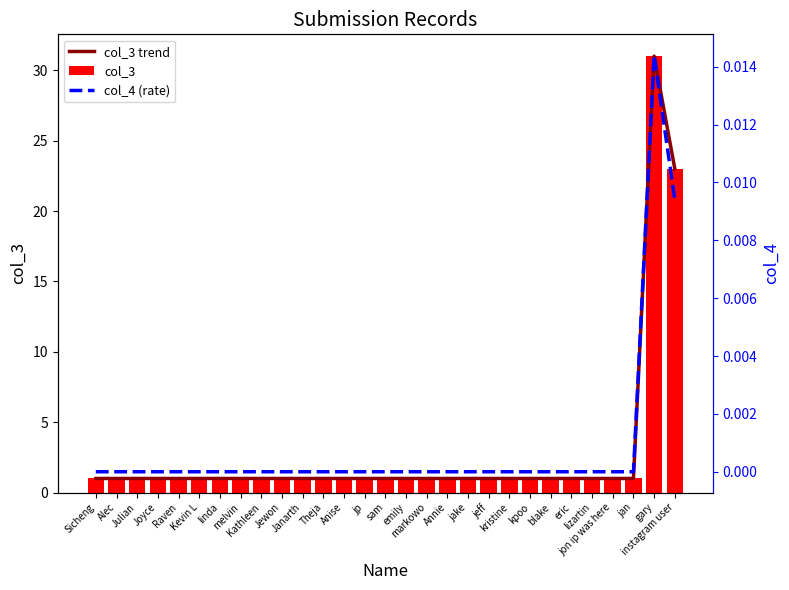

How many data points in col_4 (rate) are above 0?

2